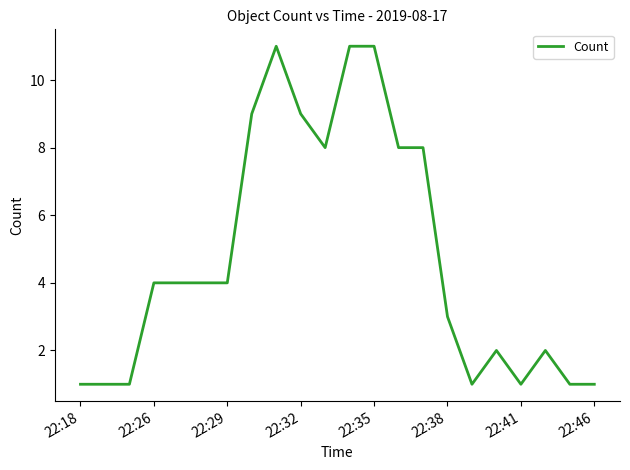

What is the difference between the maximum and minimum values?

10